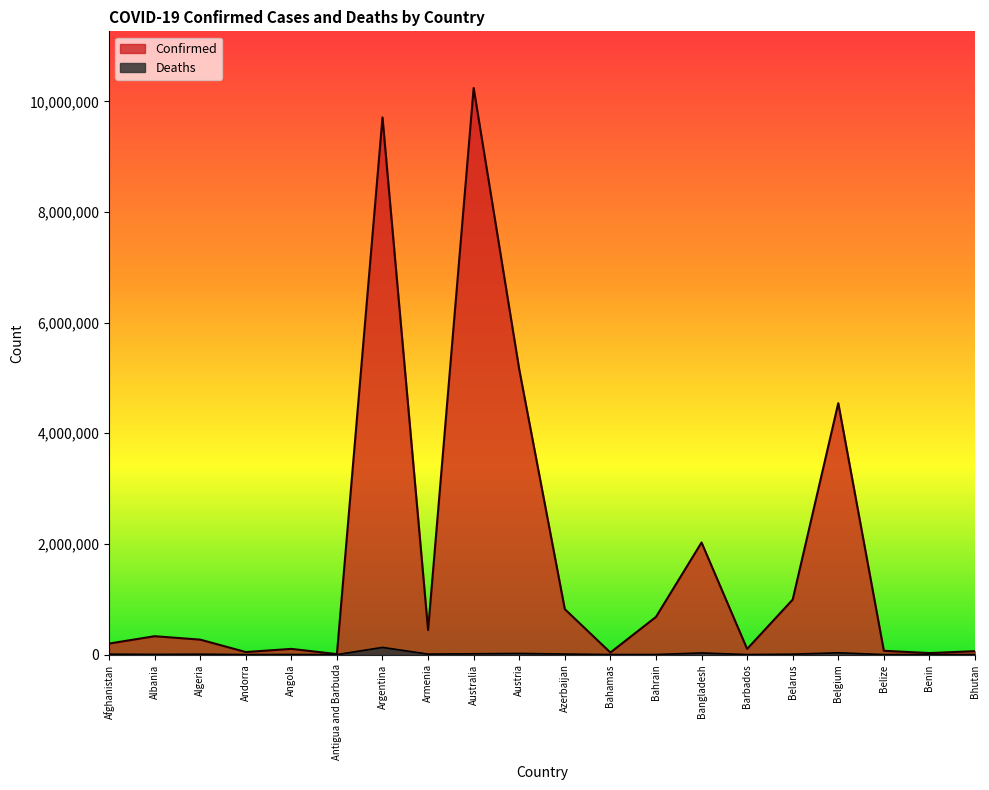

The Confirmed series shows 80373 at Andorra. True or false?

False